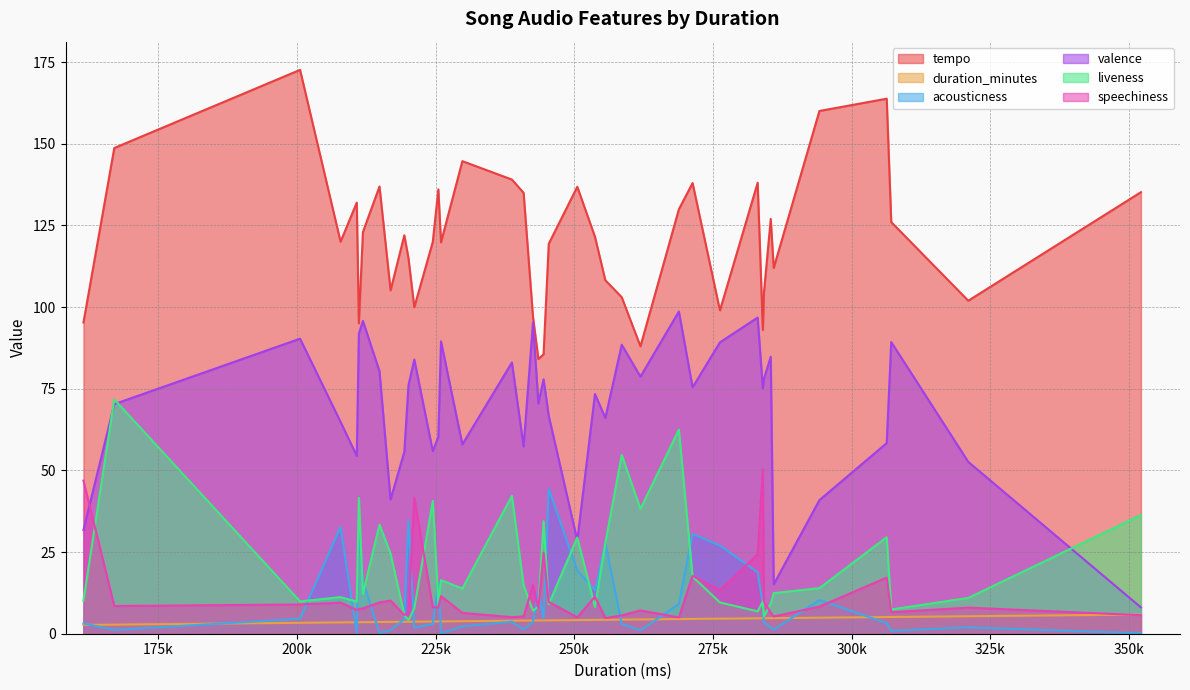

What is the difference between the valence values at 36 and 21?

37.8